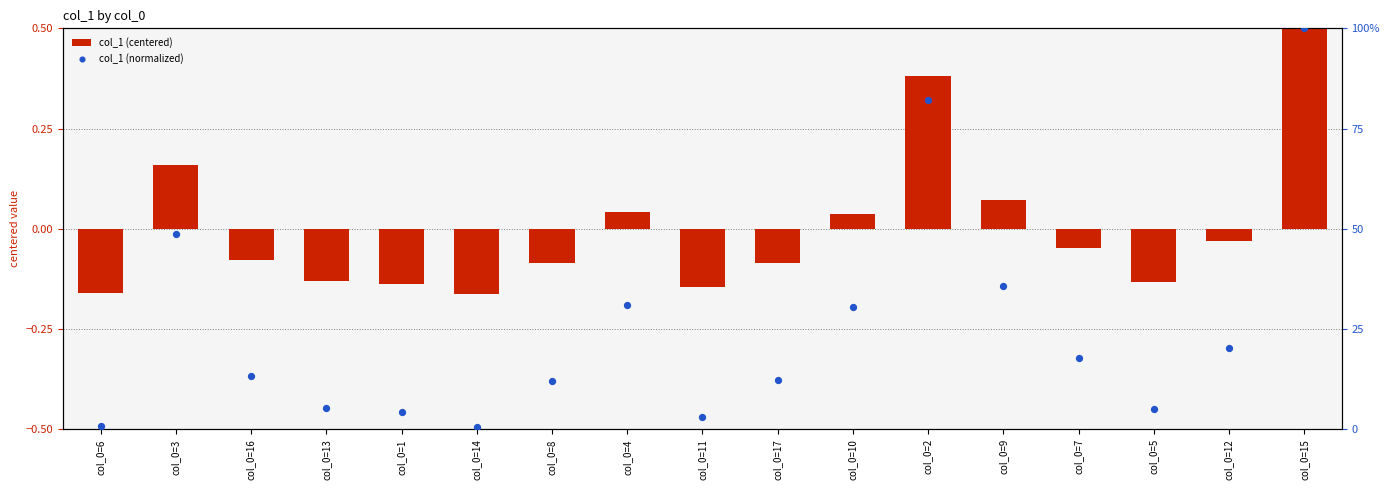

What is the total value across all series at col_0=15?

1.5